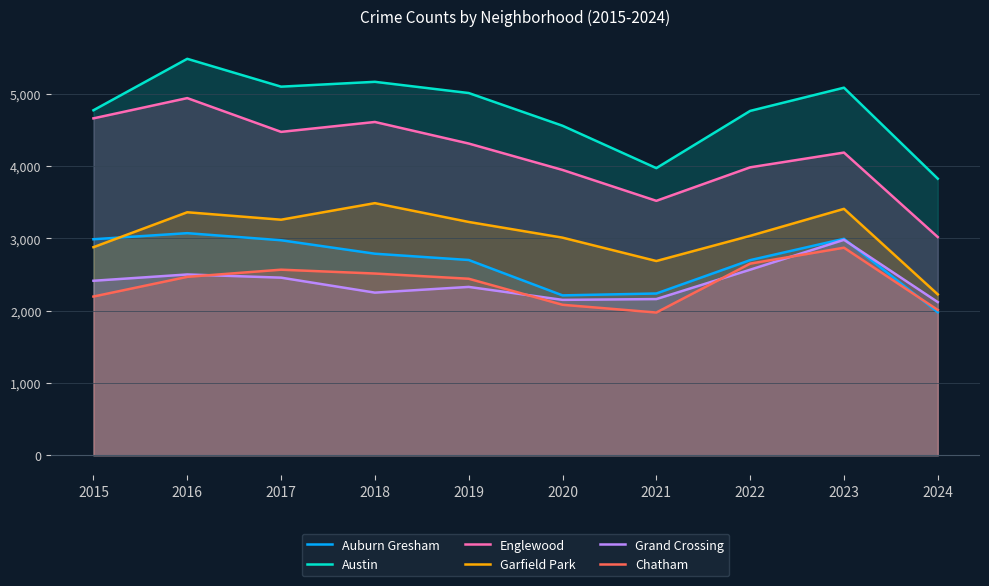

Is the value of Garfield Park at 2024 greater than the value of Chatham at 2015?

Yes